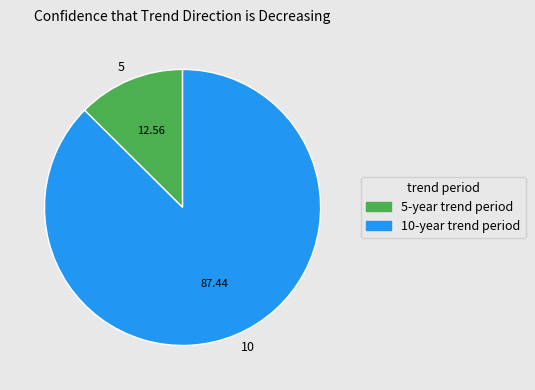

Do 10 and 5 together represent more than half of the pie?

Yes